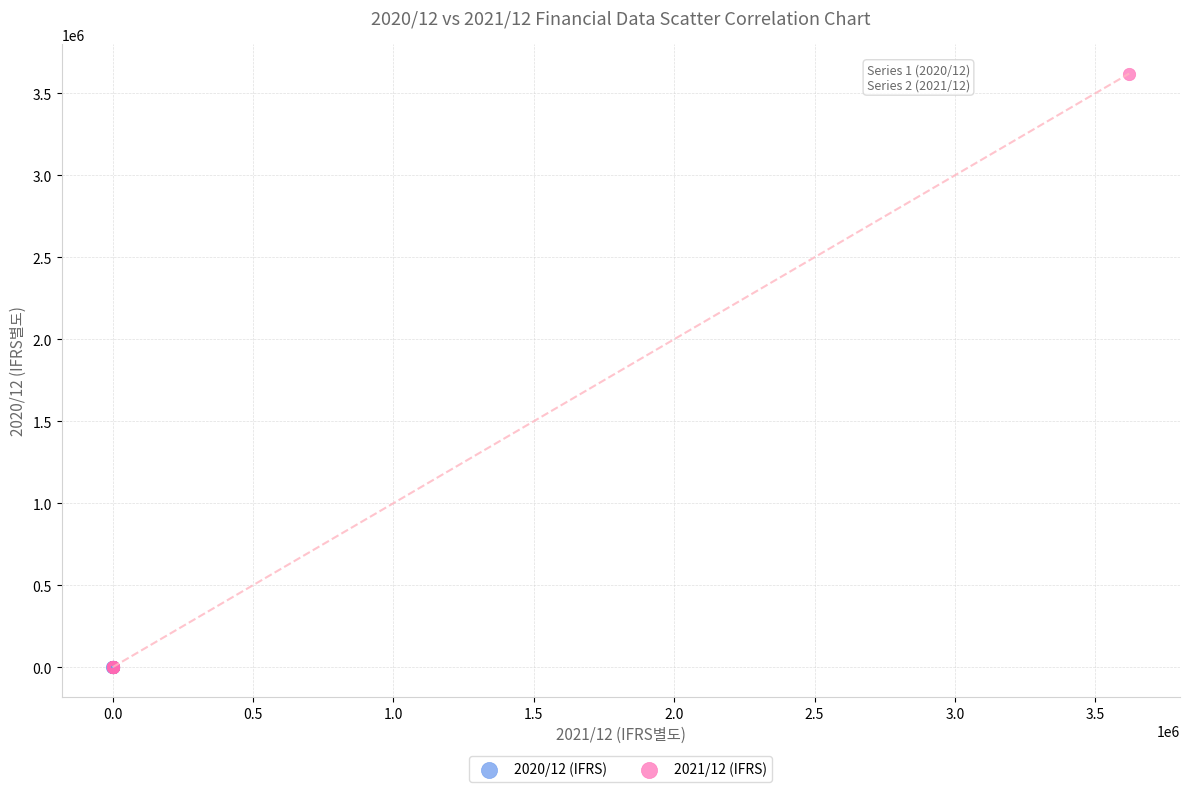

Which series reaches the maximum Y coordinate?

2021/12 (IFRS)